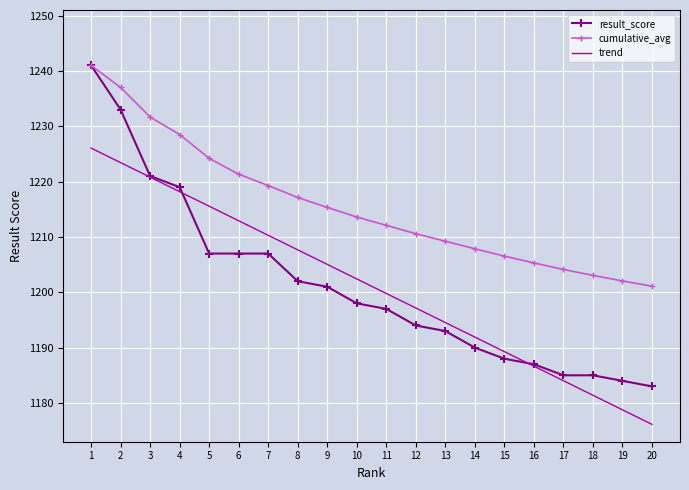

The cumulative_avg series shows 1206.5 at 15. True or false?

True